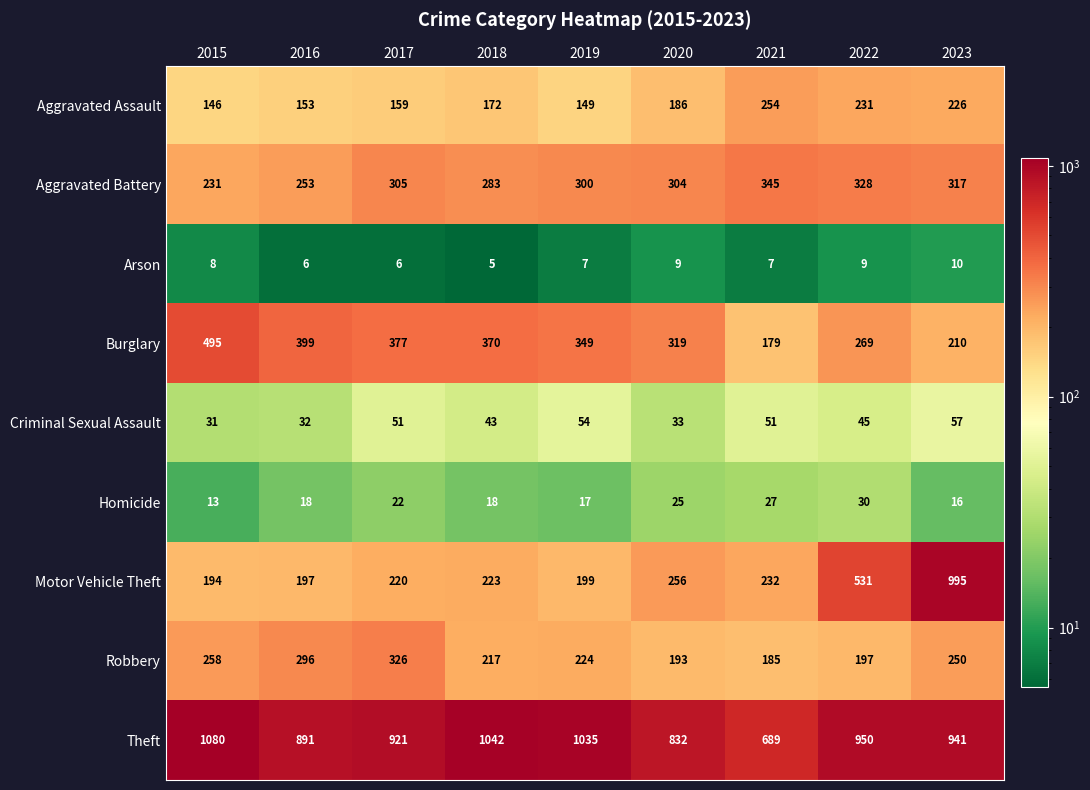

What is the difference between the maximum and second lowest values in the Criminal Sexual Assault series?

25